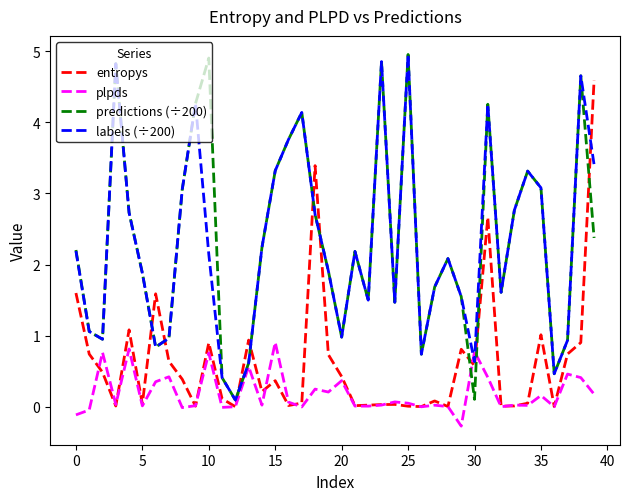

After their last crossing, which series has the higher values: entropys or predictions (÷200)?

entropys